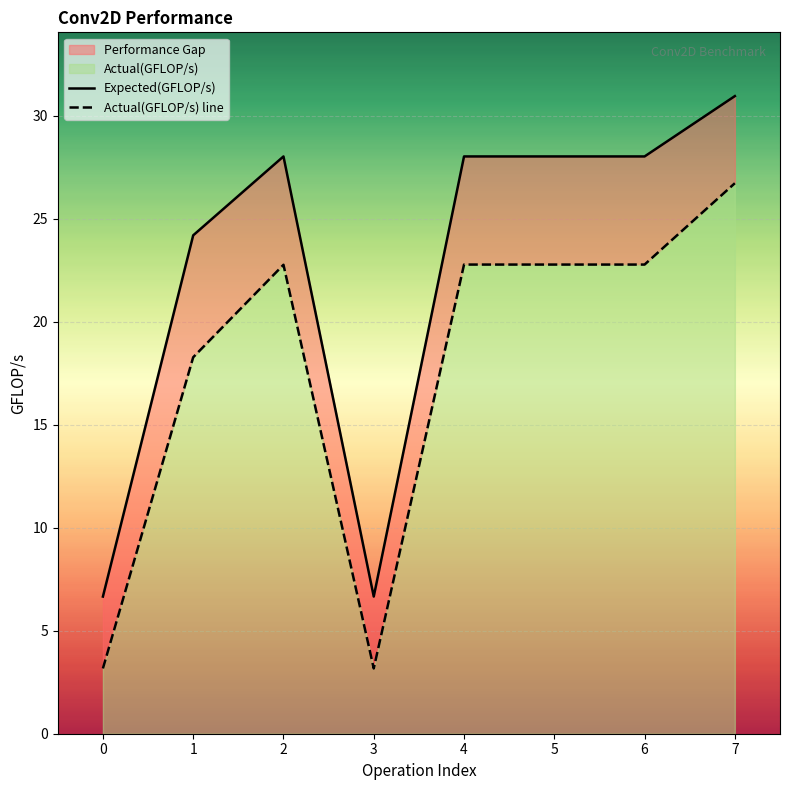

Rank the series by their maximum value, from highest to lowest.

Expected(GFLOP/s), Actual(GFLOP/s) line